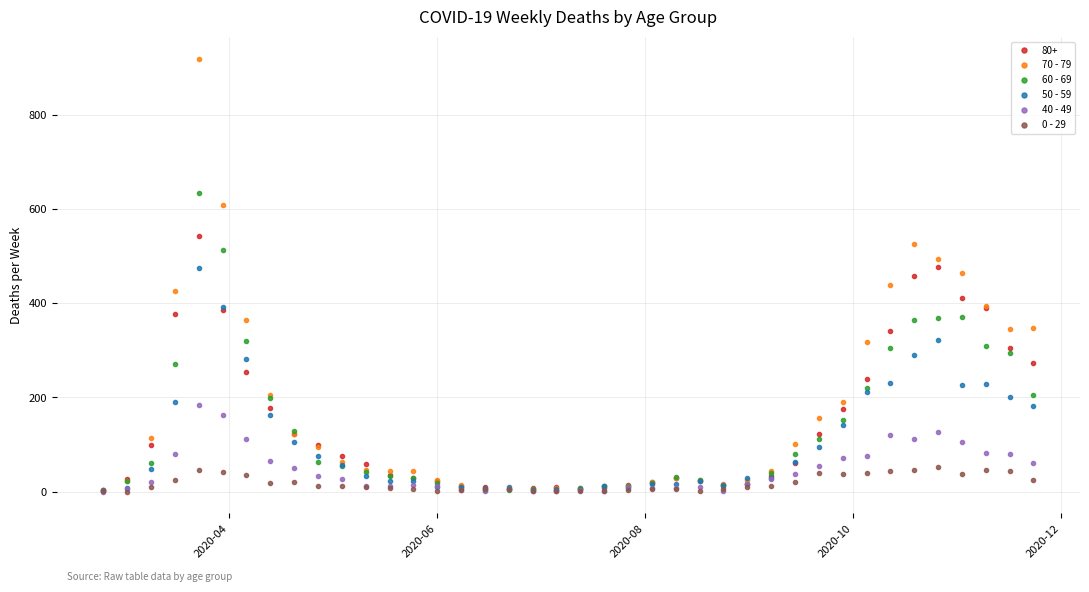

After their last crossing, which series has the higher values: 60 - 69 or 40 - 49?

60 - 69